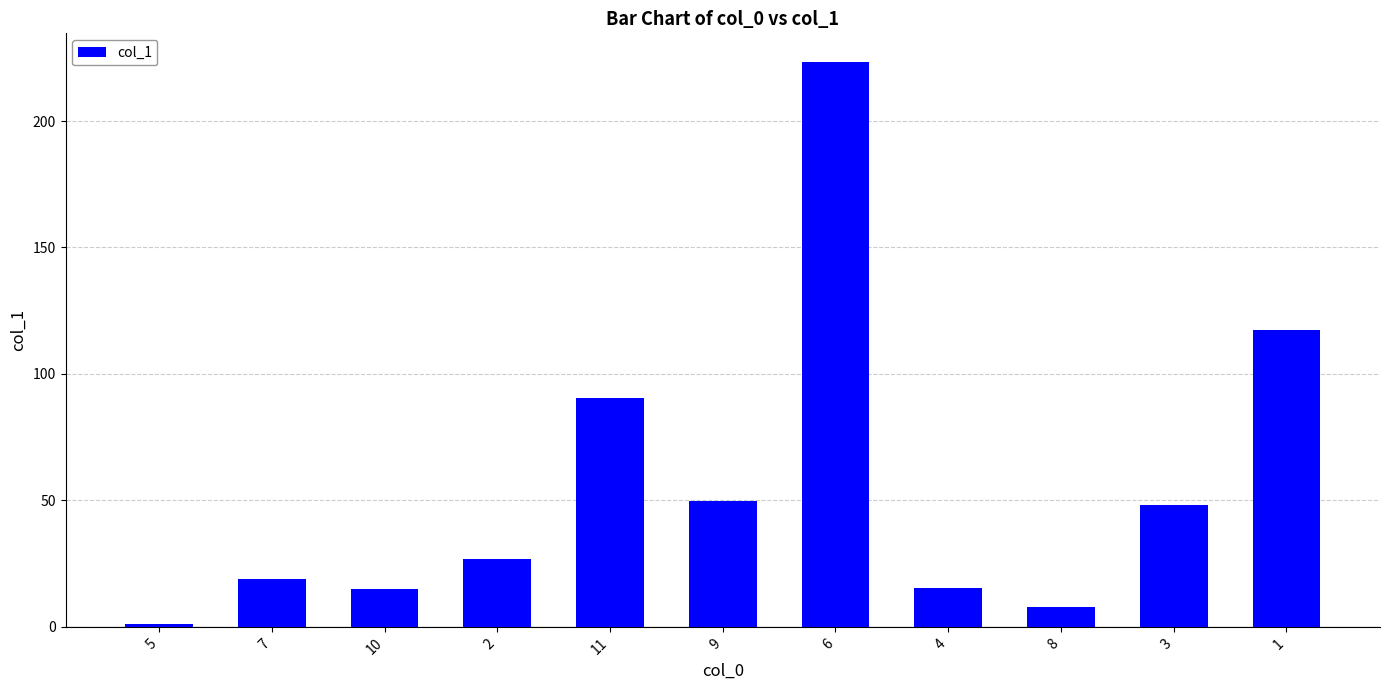

What is the change in value from 4 to 3?

+33.1